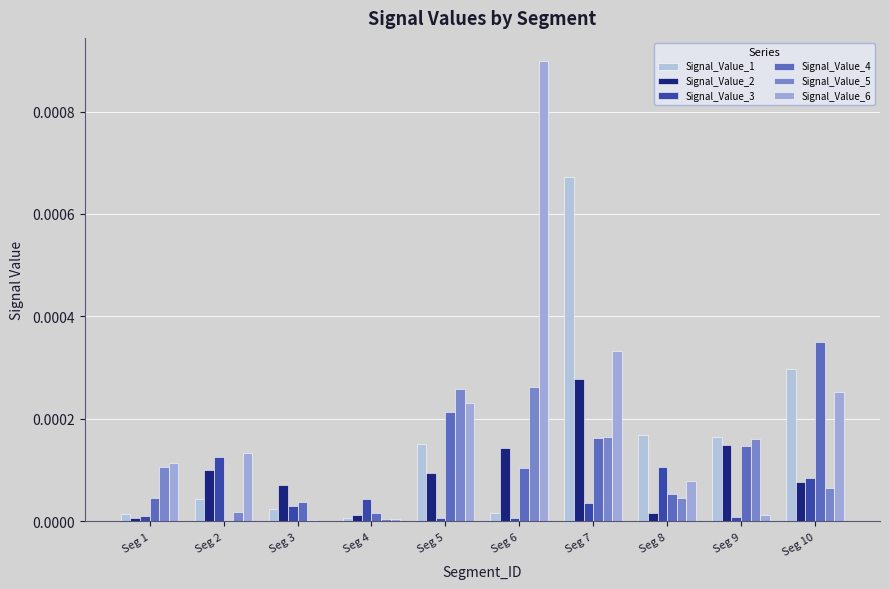

Which series changed the most between Seg 2 and Seg 10?

Signal_Value_4